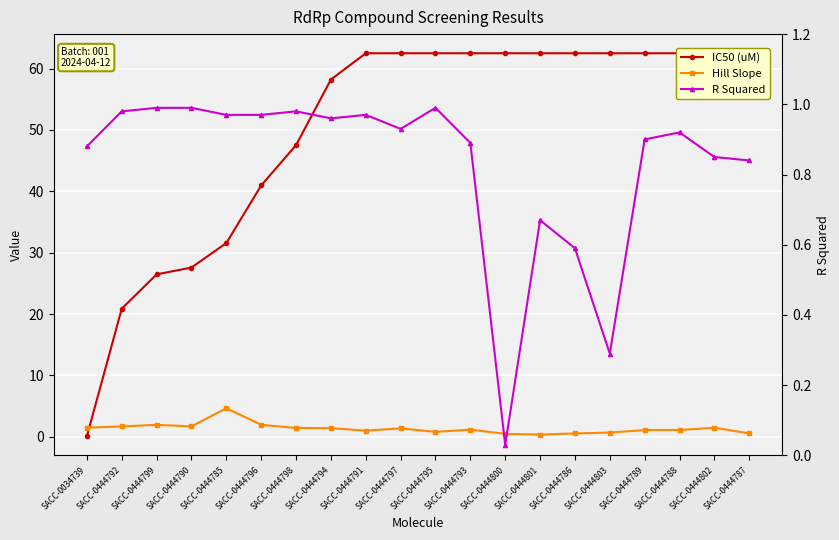

What is the label of the 5th point from the right?

SACC-0444803